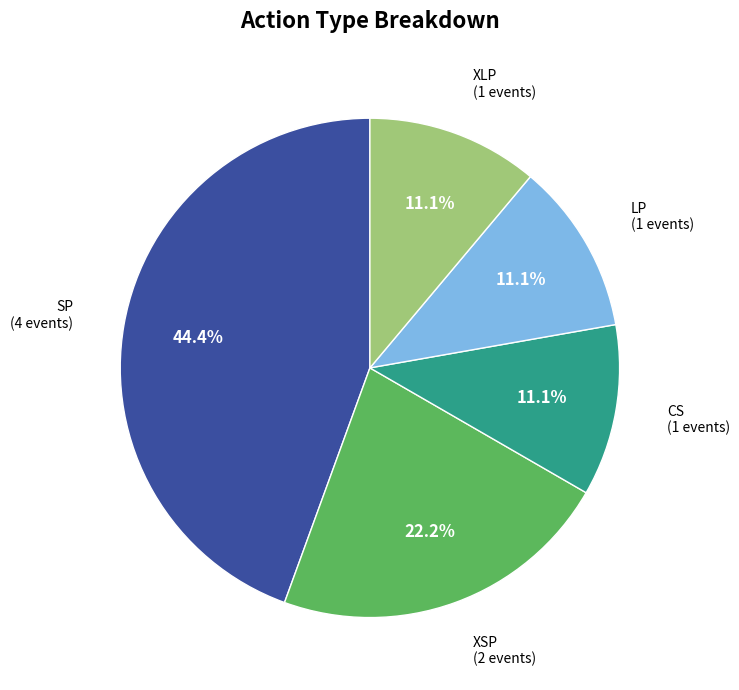

Between SP and XSP, which is larger?

SP